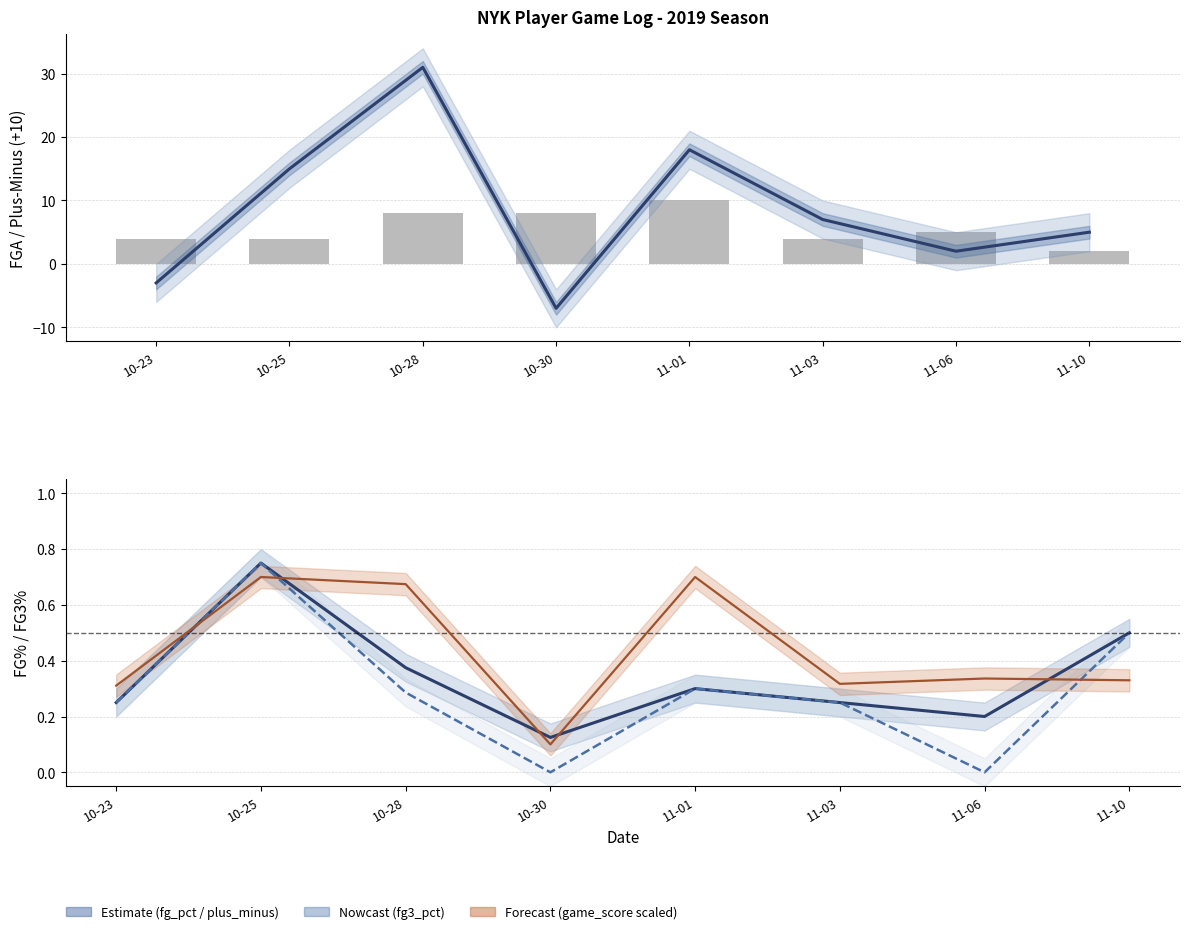

Which series has the largest total across all categories?

plus_minus